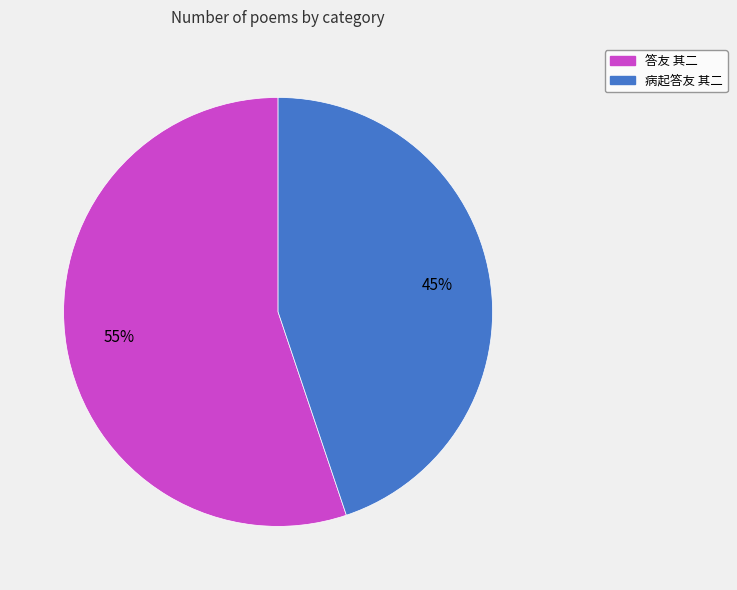

The 病起答友 其二 slice represents 55% of the pie. True or false?

False